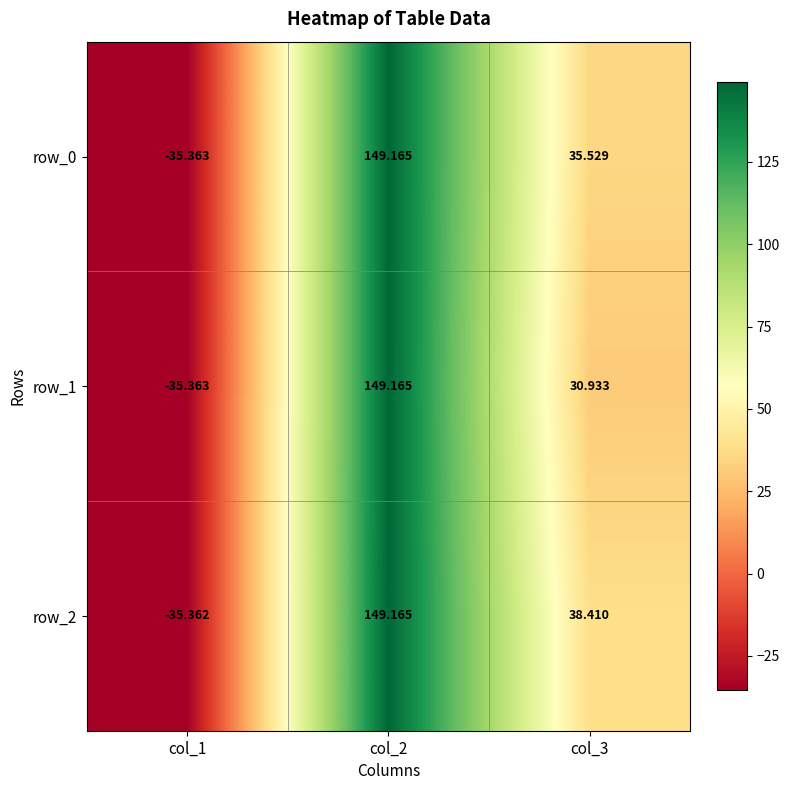

How many data points in row_1 are above 30?

2